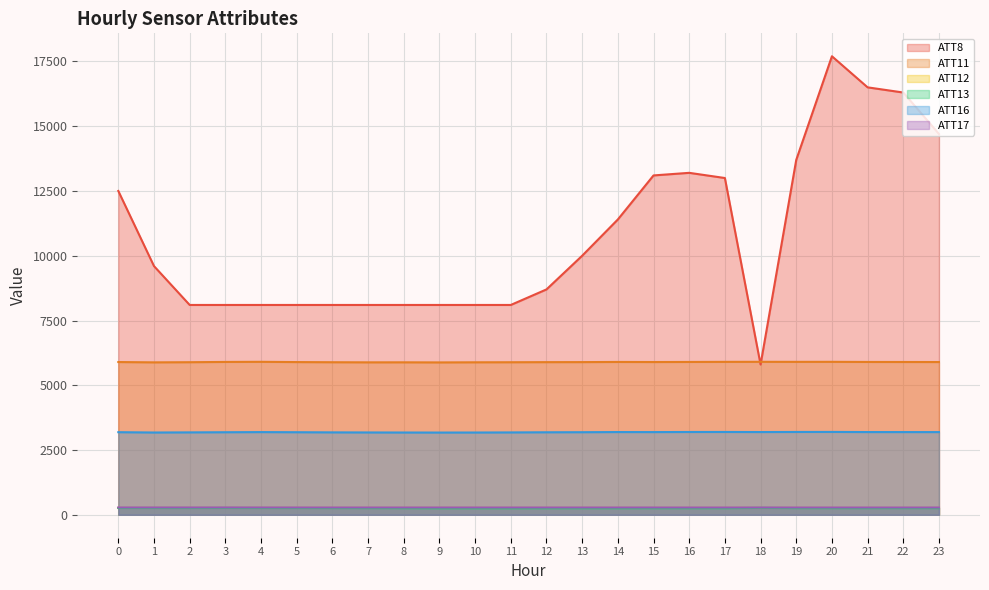

True or false: ATT12 has more than 0 points higher than both neighbors.

True